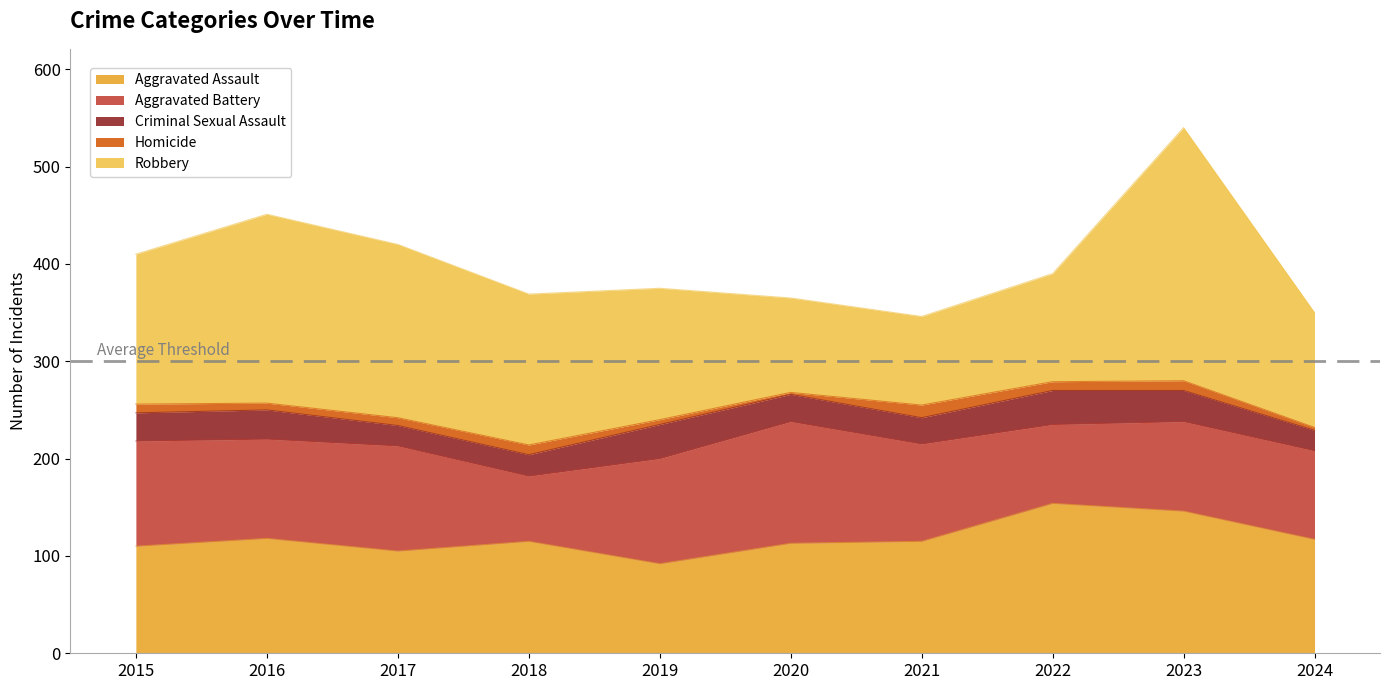

Which series has the largest range (max minus min)?

Robbery